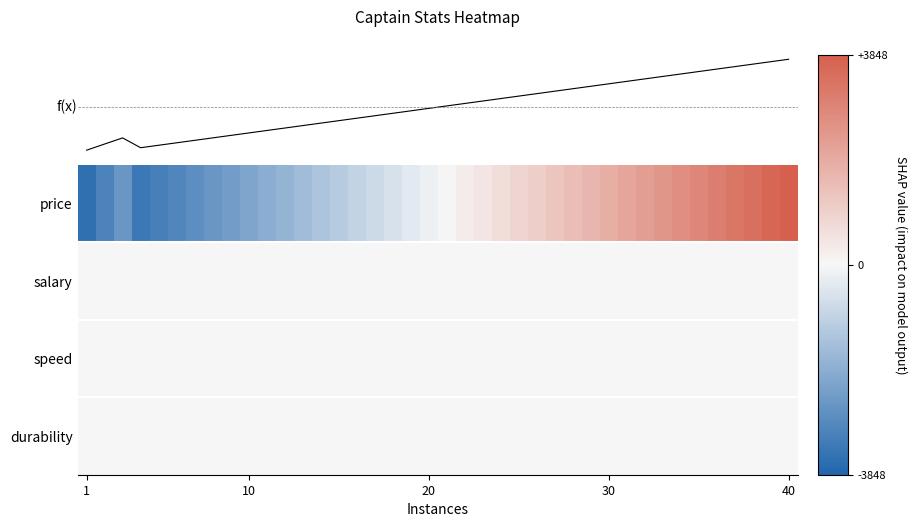

What is the difference between the maximum and minimum values in the f(x) series?

3.3